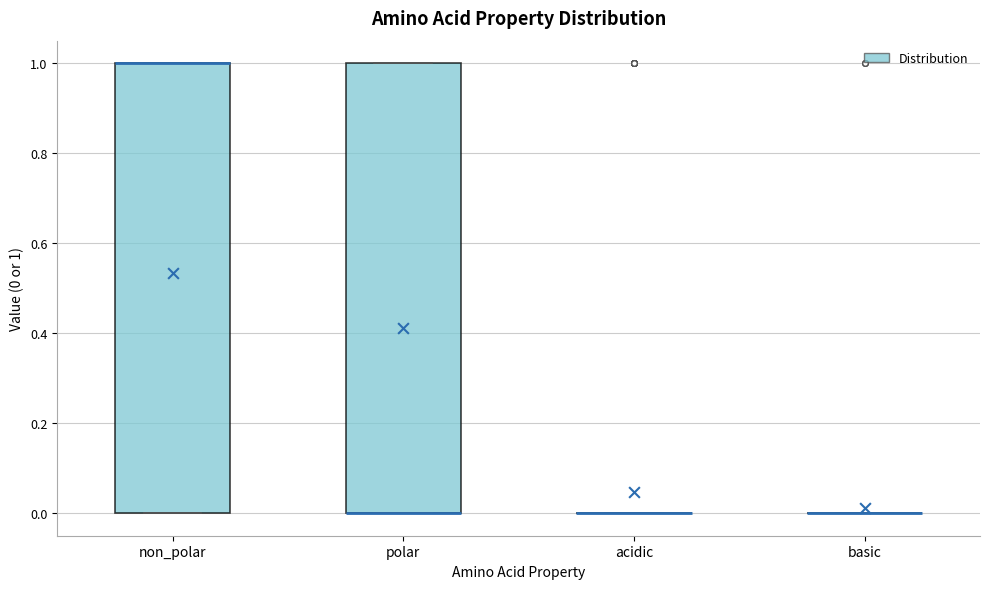

Reading left to right, read every box against the y-axis: the position of its median line, the range the box covers, and the ends of its whiskers. The values are not printed on the chart, so give them approximately, as read against the axis.

non_polar: median 1 (drawn on the box's upper edge), box 0 to 1, whiskers 0 to 1
polar: median 0 (drawn on the box's lower edge), box 0 to 1, whiskers 0 to 1
acidic: box collapsed to a line at 0, whiskers 0 to 0
basic: box collapsed to a line at 0, whiskers 0 to 0